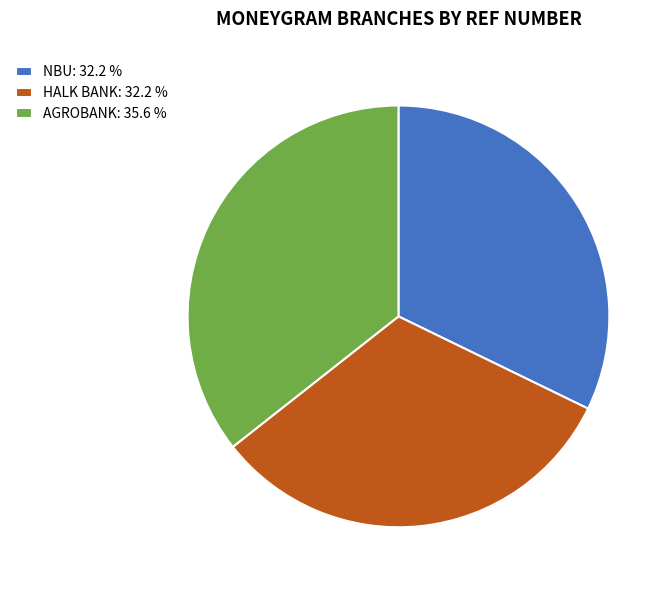

What is the ratio of the value at NBU: 32.2 % to the value at AGROBANK: 35.6 %?

0.9